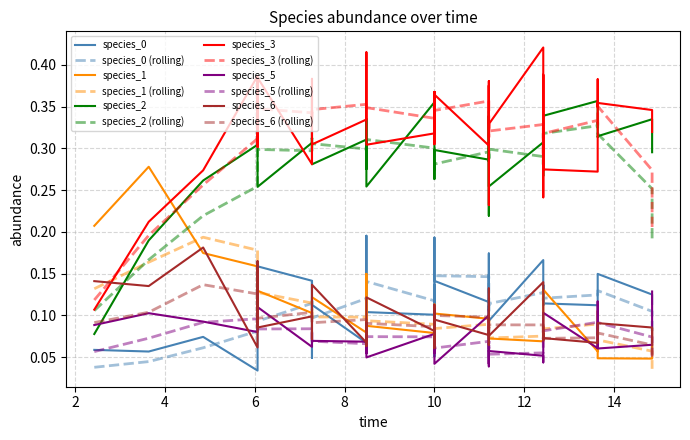

In species_0, how many points are higher than both neighbors (excluding endpoints)?

9